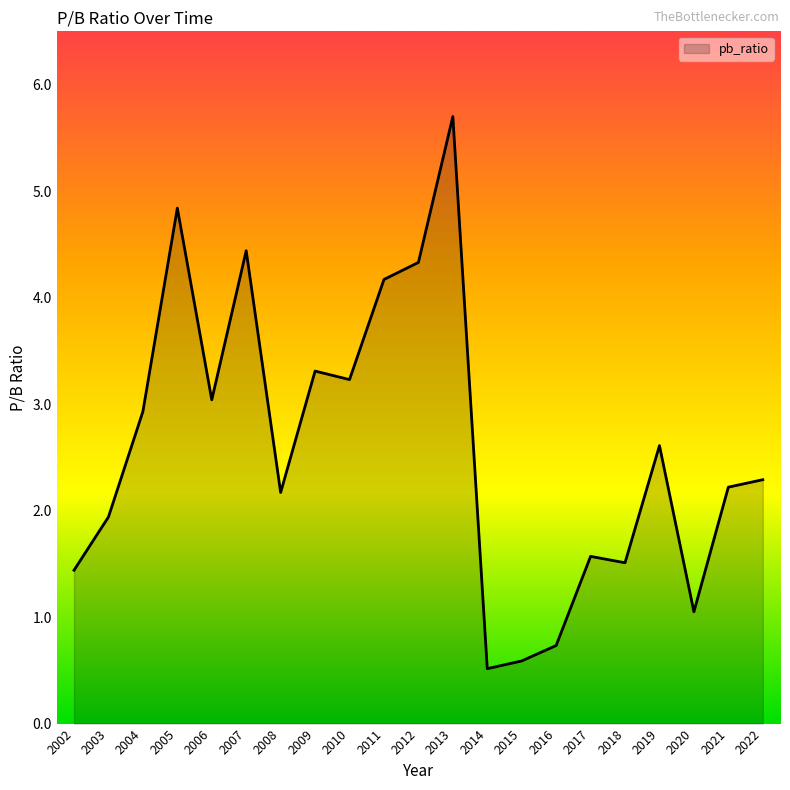

What is the minimum value shown in the chart?

0.5